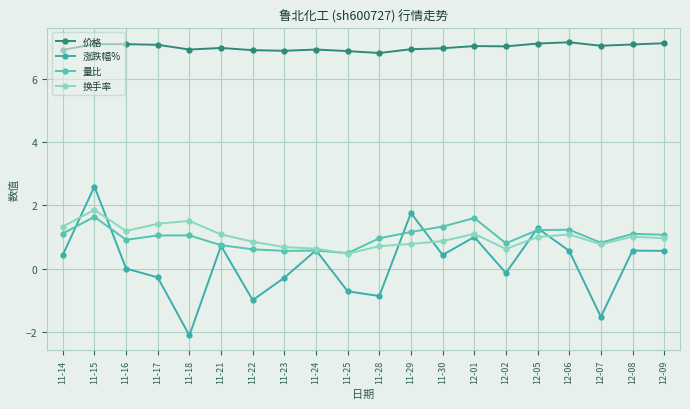

True or false: 换手率 has more than 0 interior local peaks.

True